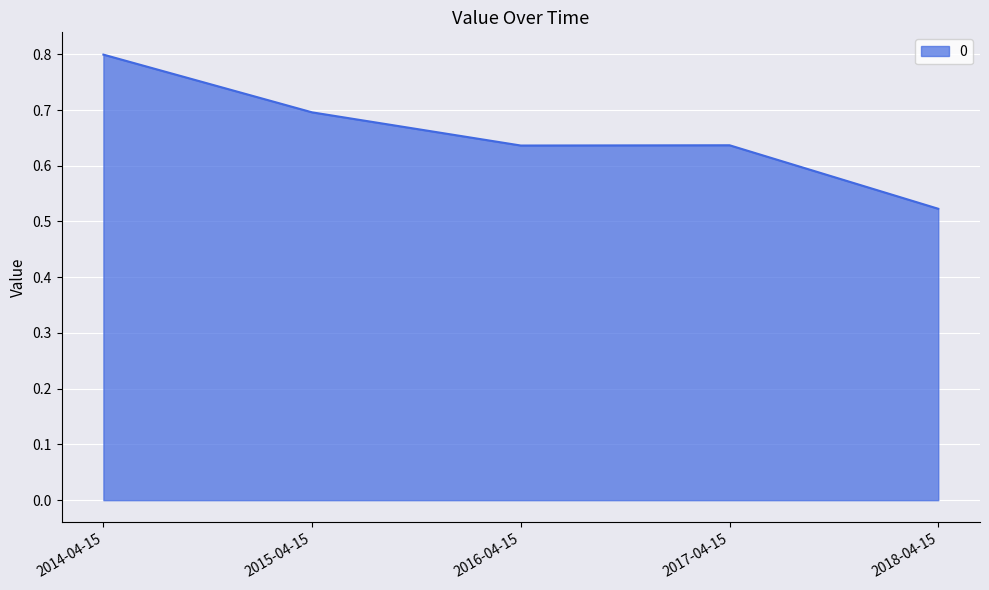

At which label is the value closest to 0?

2018-04-15